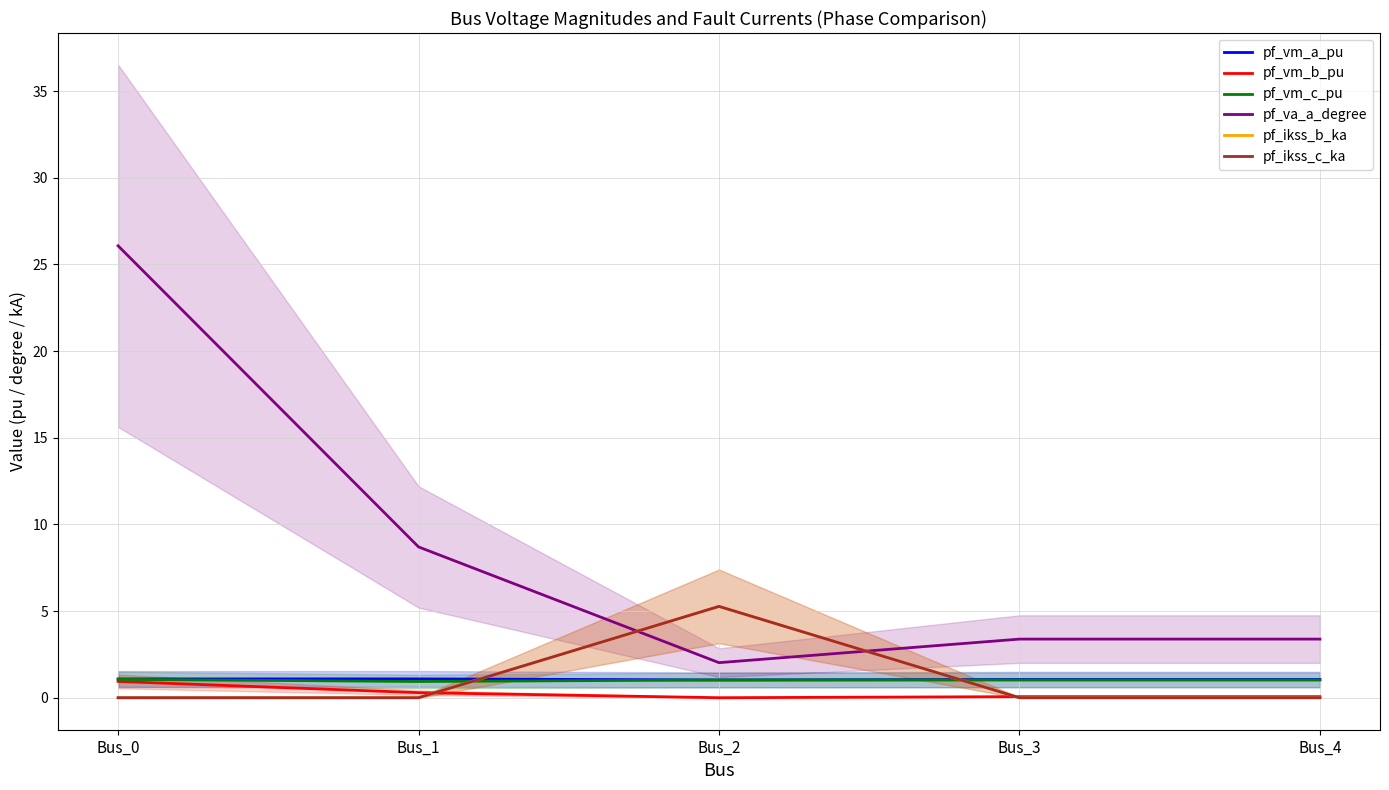

What is the highest value of the pf_va_a_degree series?

26.1